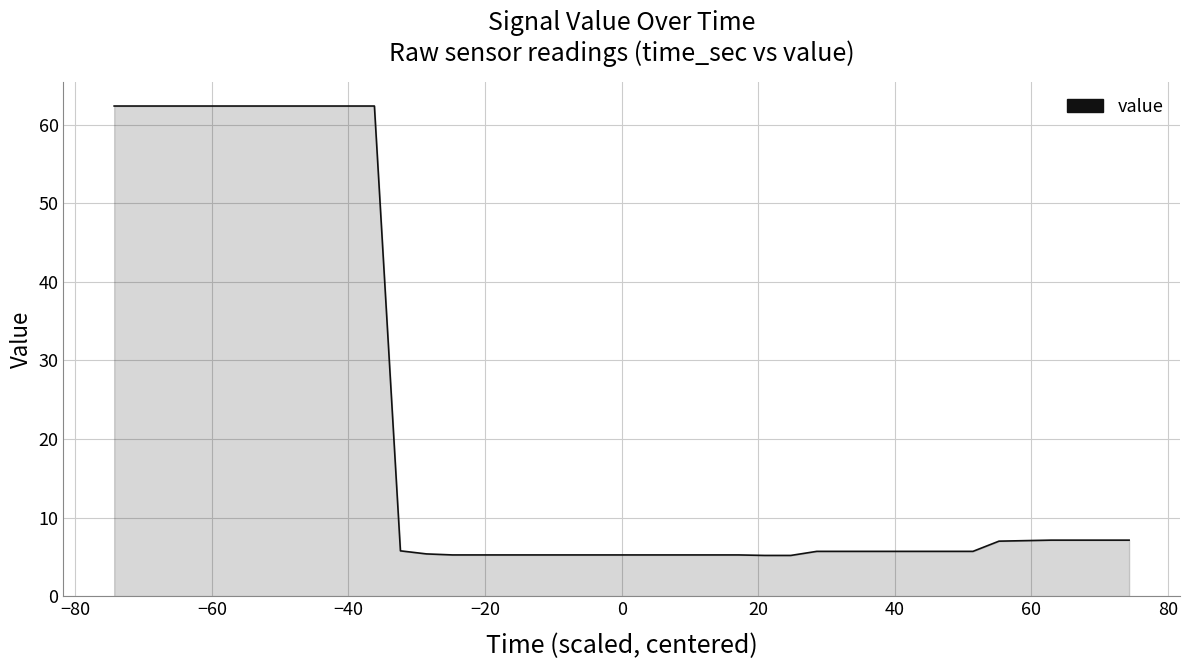

What is the maximum value shown in the chart?

62.4